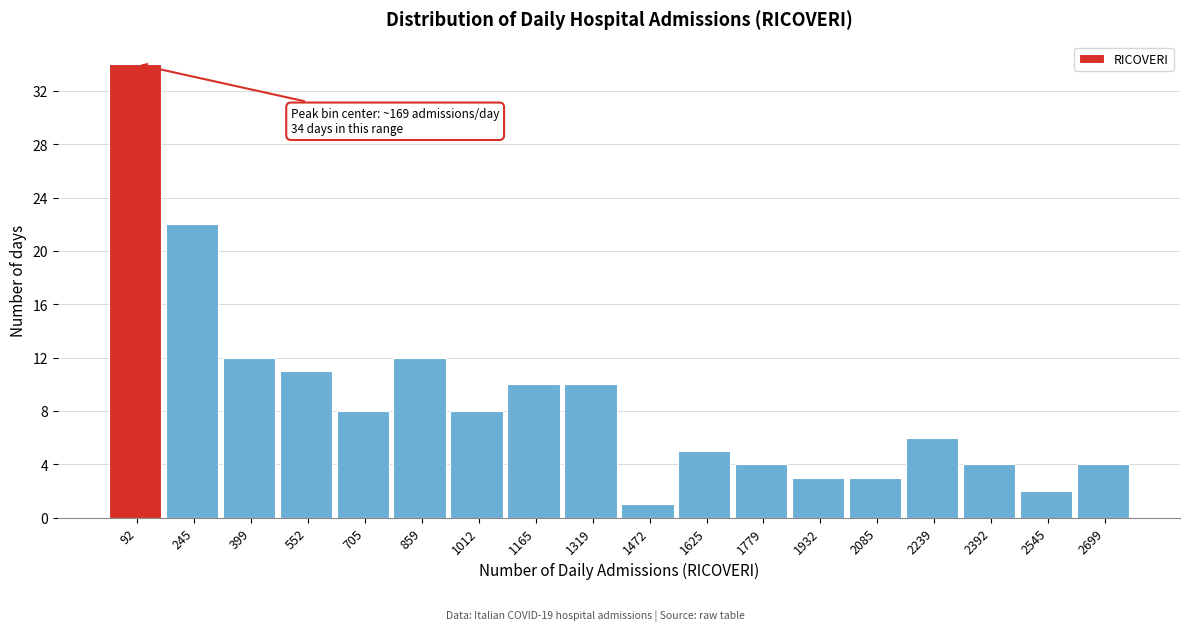

Reading left to right, what are all the values shown in this chart?

92=34	245=22	399=12	552=11	705=8	859=12	1012=8	1165=10	1319=10	1472=1	1625=5	1779=4	1932=3	2085=3	2239=6	2392=4	2545=2	2699=4